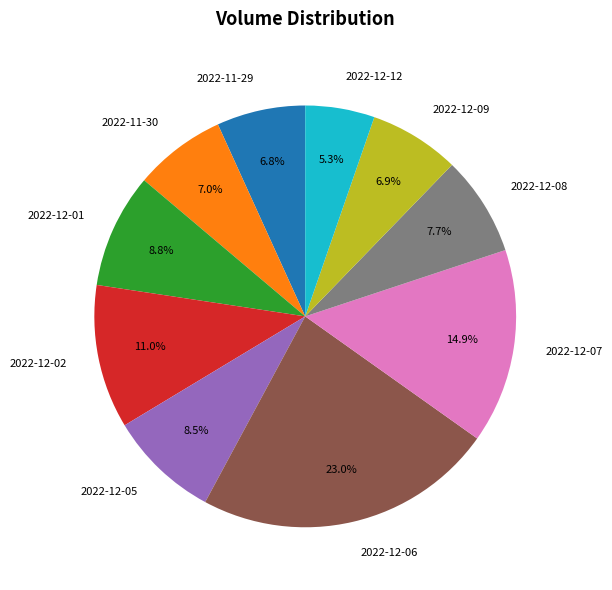

Count the number of slices in the pie.

10